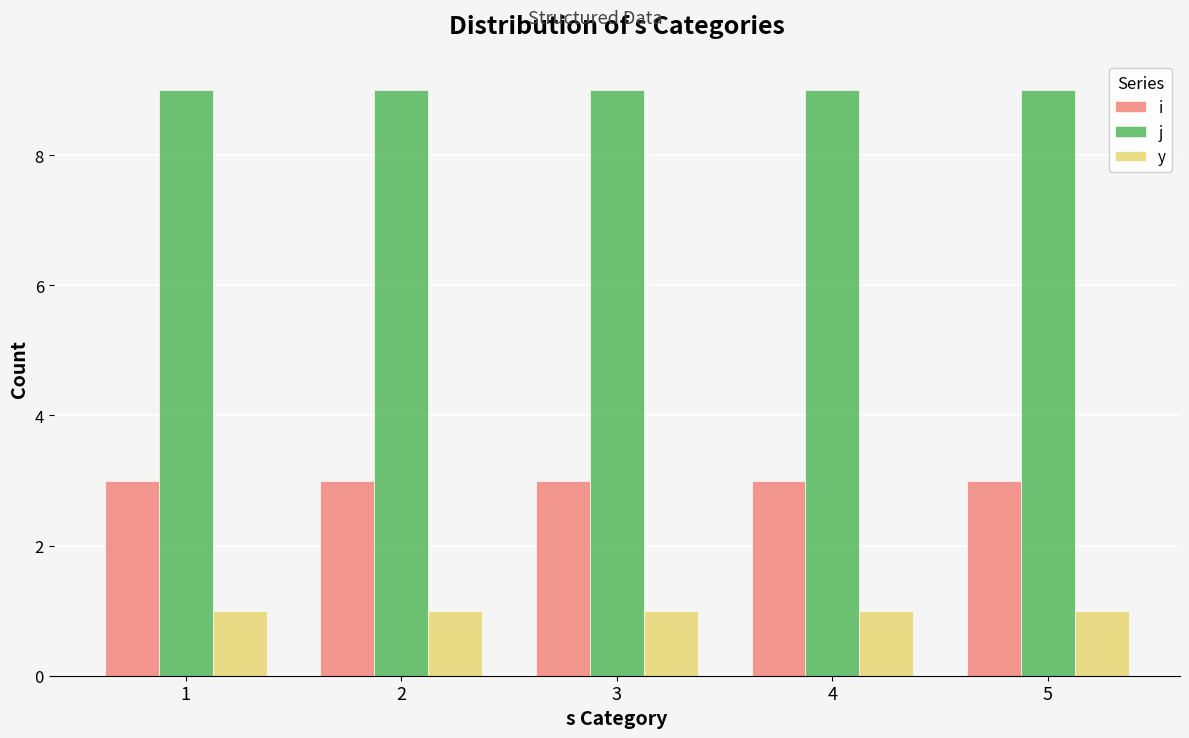

What is the value of the y bar at the 4th from the left?

1